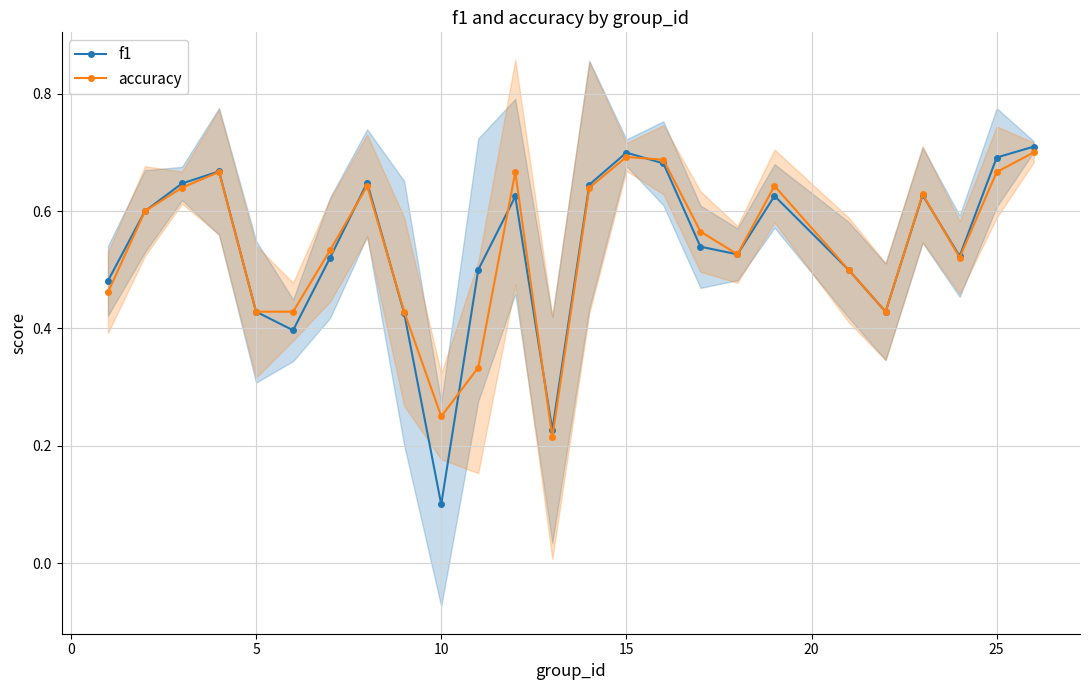

How many lines are shown in the chart?

2